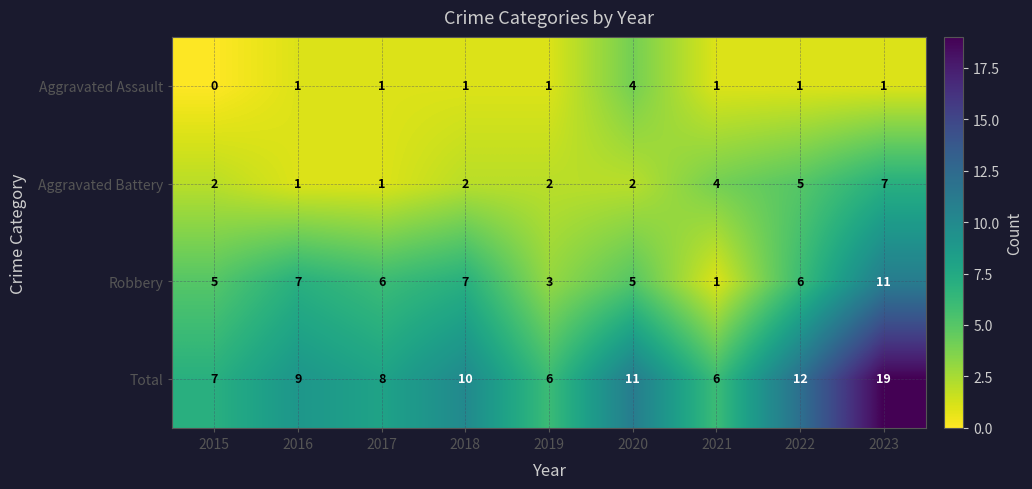

Which series has the widest spread of values?

Total